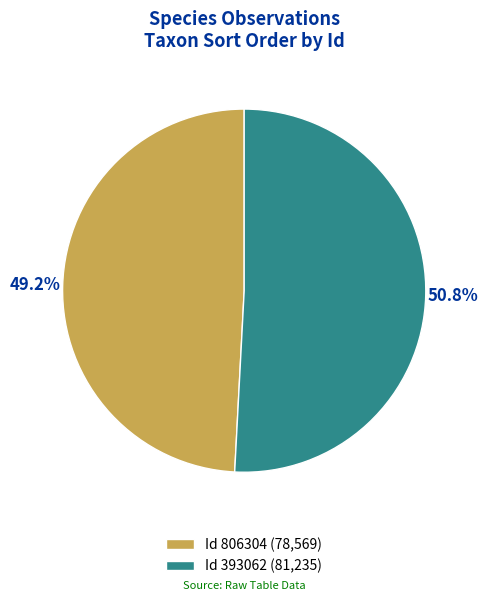

Combined, what portion of the pie is Id 393062 (81,235) and Id 806304 (78,569)?

100.0%